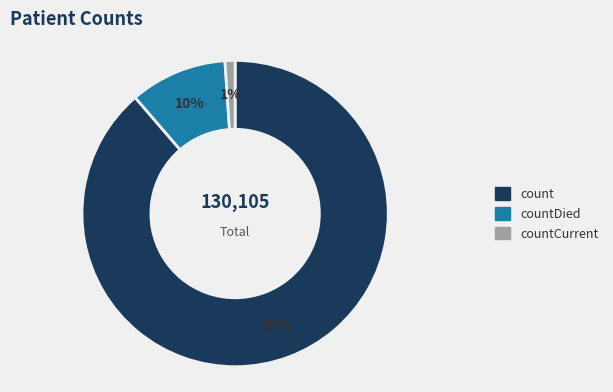

To the nearest percent, what is the difference between the largest and smallest slice percentages?

88%